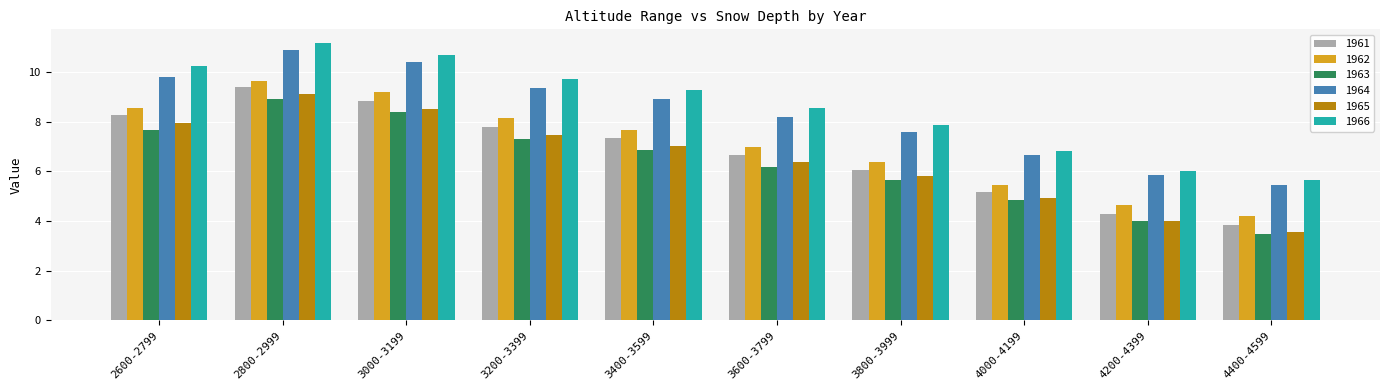

List the series in order of their peak value, highest first.

1966, 1964, 1962, 1961, 1965, 1963